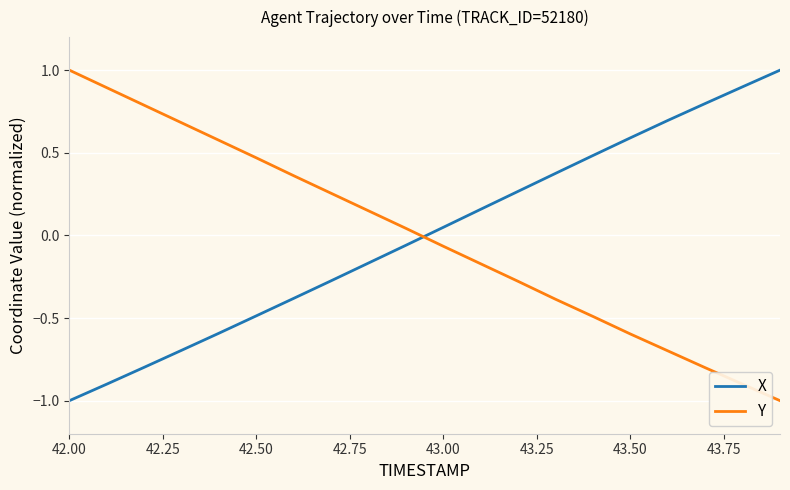

How many lines are shown in the chart?

2